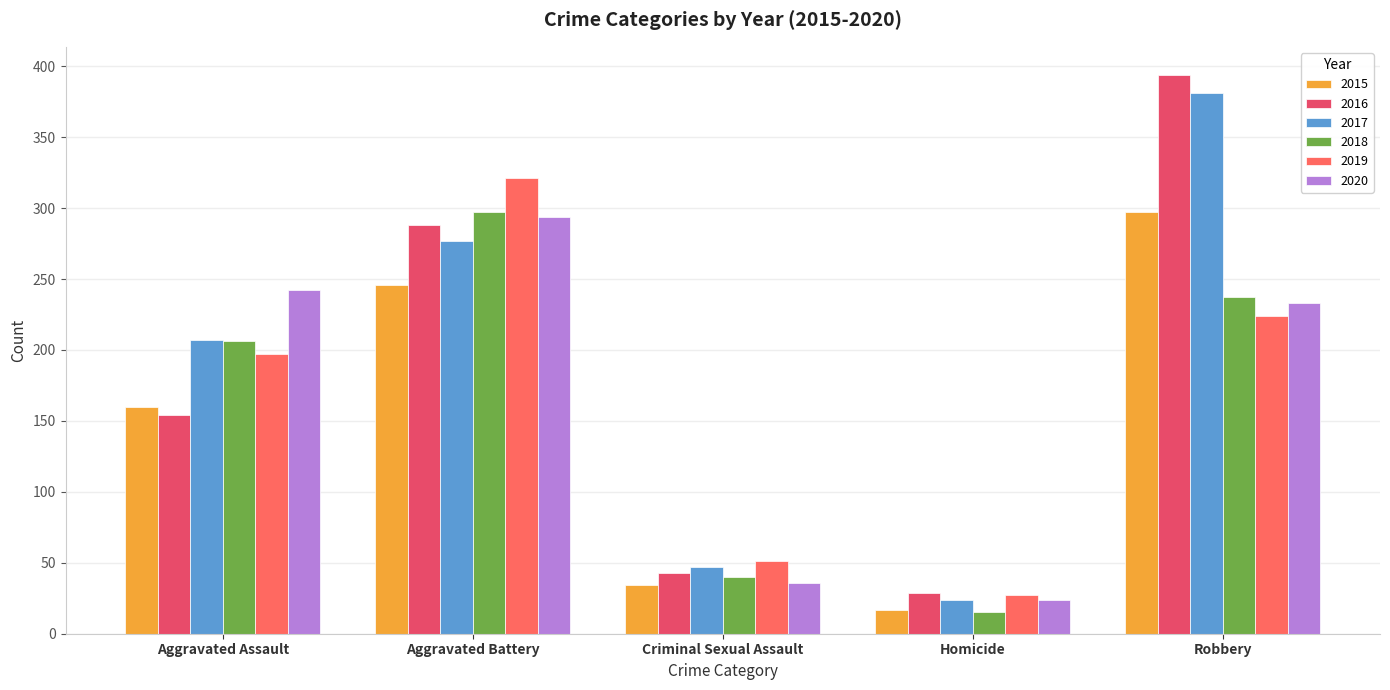

Which category has the lowest value in the 2019 series?

Homicide